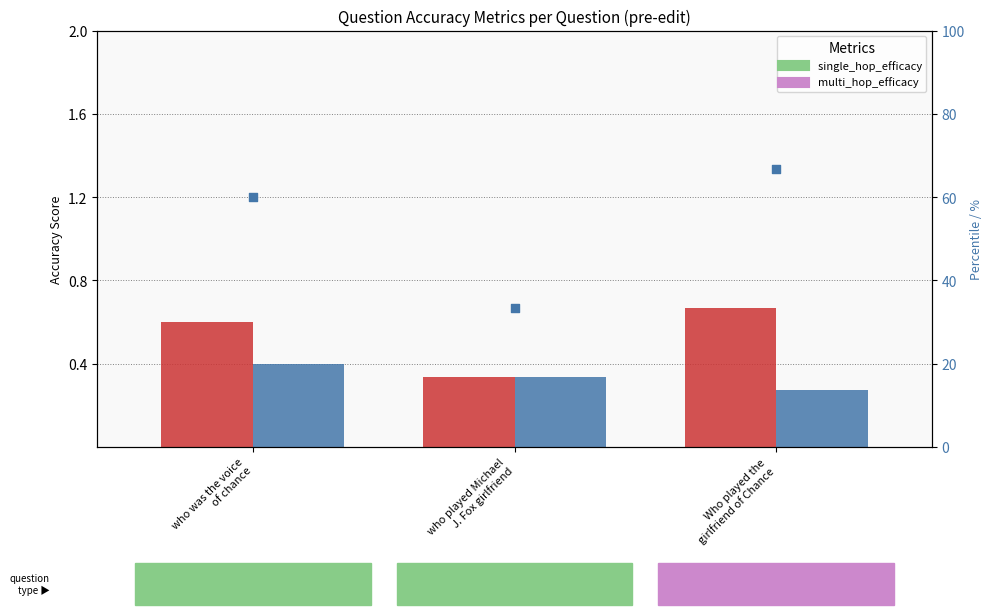

Which series has the largest total across all categories?

[A]|[Q] Acc PM